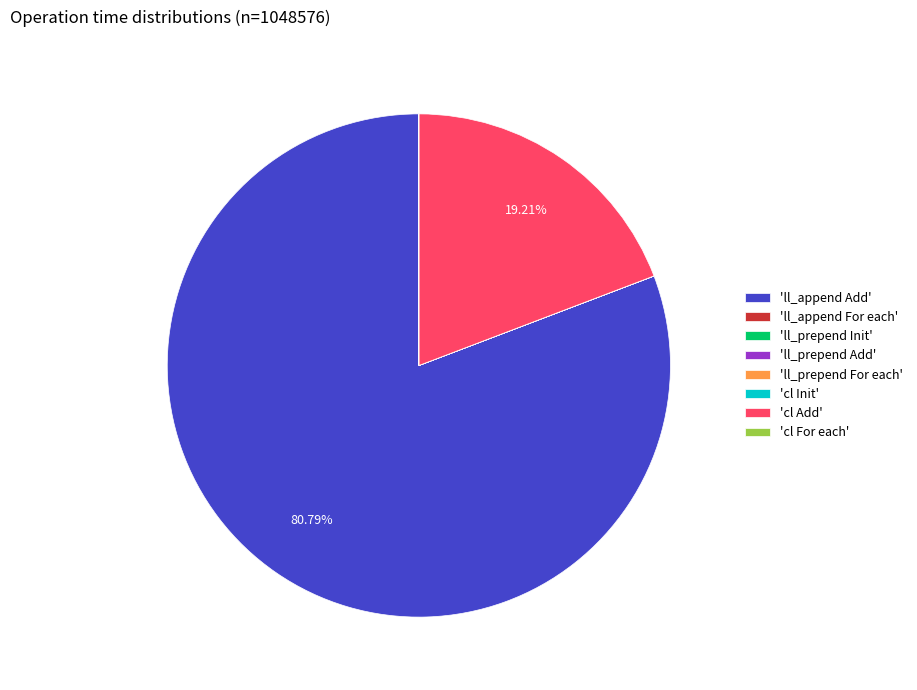

What is the majority slice?

'll_append Add'